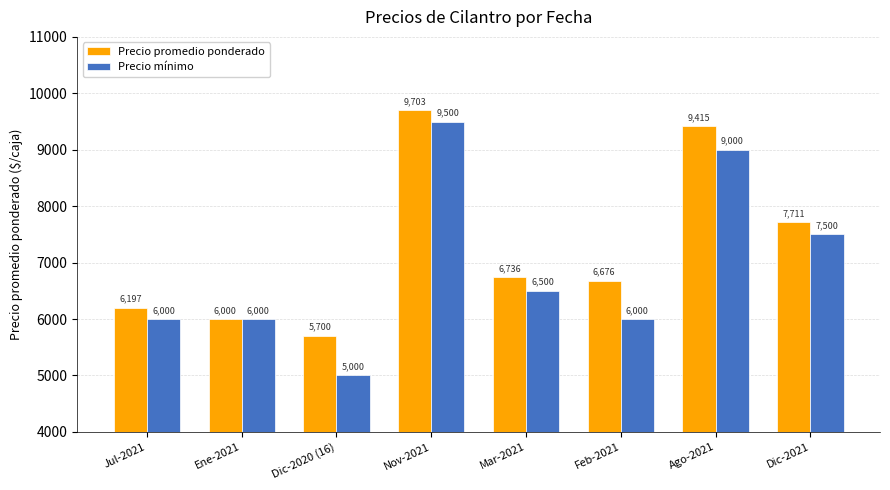

Reading right to left, what are all the values shown in this chart?

Precio promedio ponderado: Dic-2021=7711	Ago-2021=9415	Feb-2021=6676	Mar-2021=6736	Nov-2021=9703	Dic-2020 (16)=5700	Ene-2021=6000	Jul-2021=6197
Precio mínimo: Dic-2021=7500	Ago-2021=9000	Feb-2021=6000	Mar-2021=6500	Nov-2021=9500	Dic-2020 (16)=5000	Ene-2021=6000	Jul-2021=6000